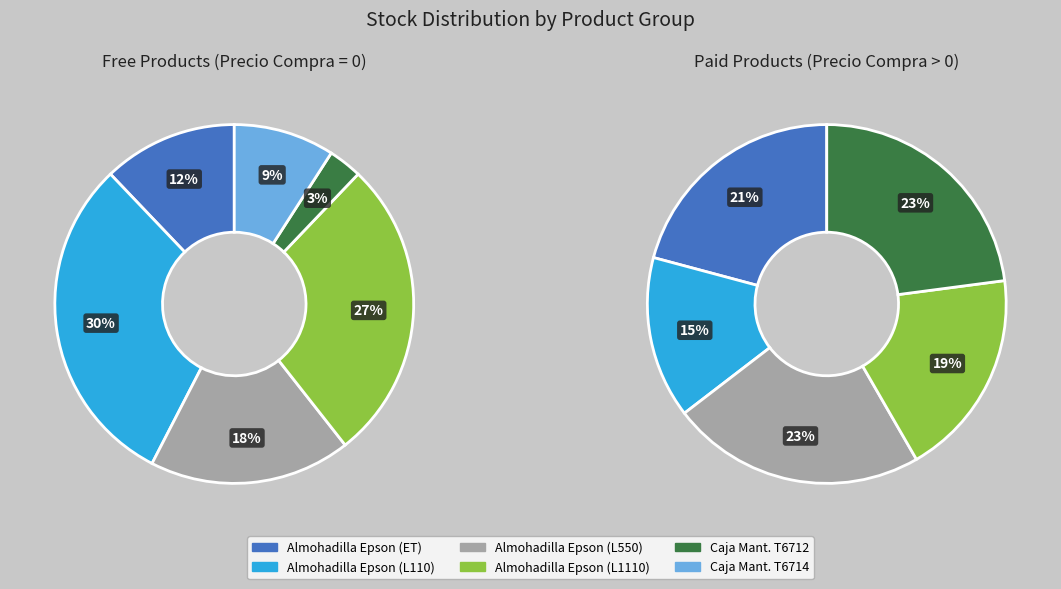

Is the sum of Precio Compra 0 and 4 greater than half?

No